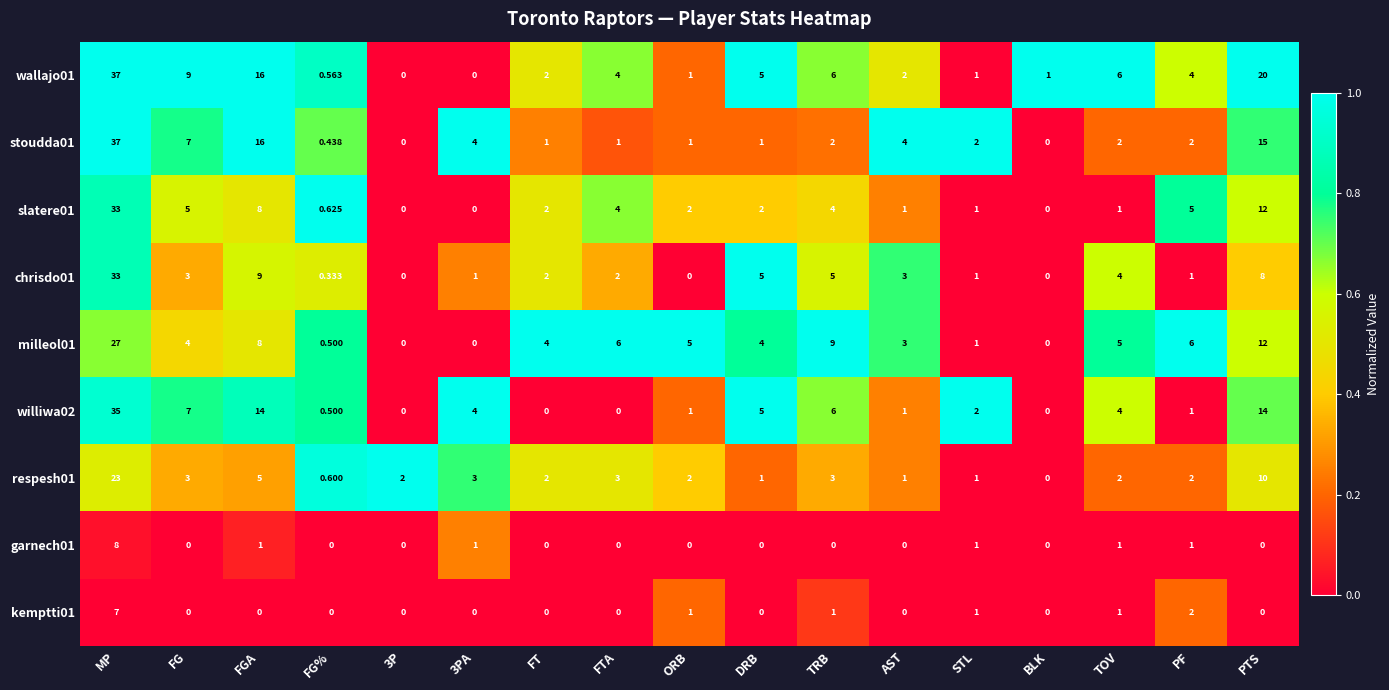

At which category does the chart reach its peak across all series?

MP